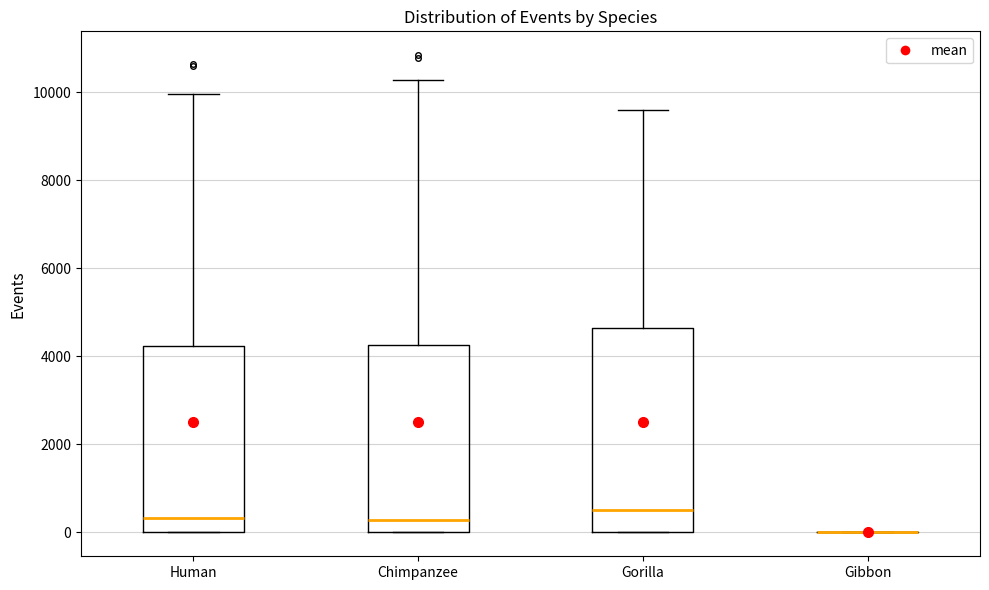

Reading left to right, read every box against the y-axis: the position of its median line, the range the box covers, and the ends of its whiskers. The values are not printed on the chart, so give them approximately, as read against the axis.

Human: median 400, box 0 to 4200, whiskers 0 to 10000
Chimpanzee: median 200, box 0 to 4200, whiskers 0 to 10200
Gorilla: median 600, box 0 to 4600, whiskers 0 to 9600
Gibbon: box collapsed to a line at 0, whiskers 0 to 0